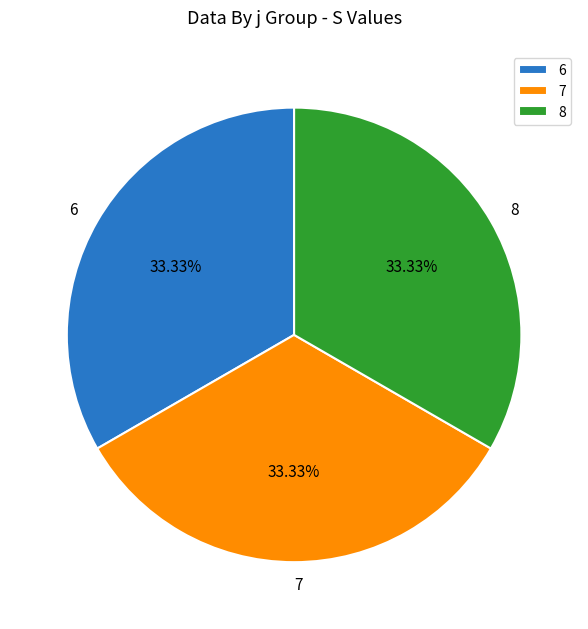

What is the ratio of the value at 8 to the value at 7?

1.0